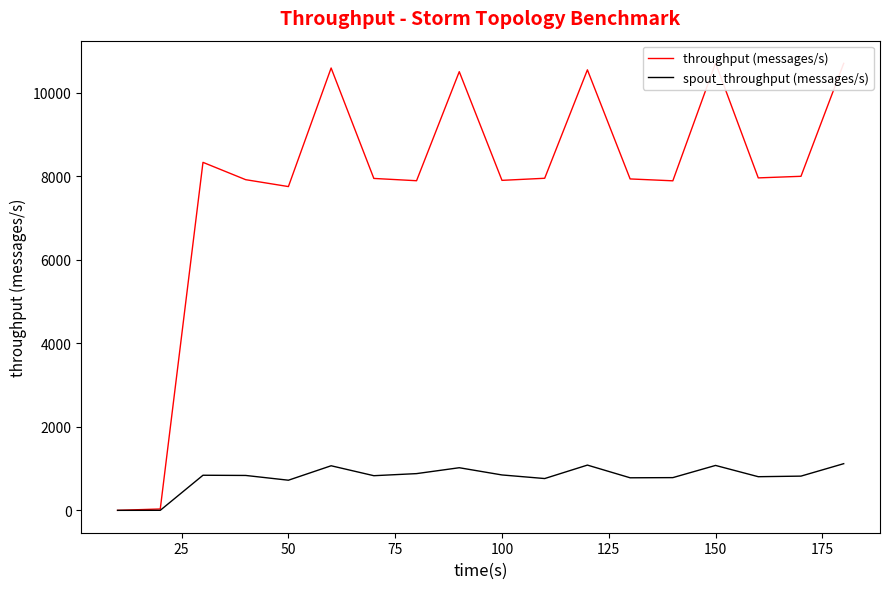

Read the throughput (messages/s) value at 100, to the nearest 100.

7800